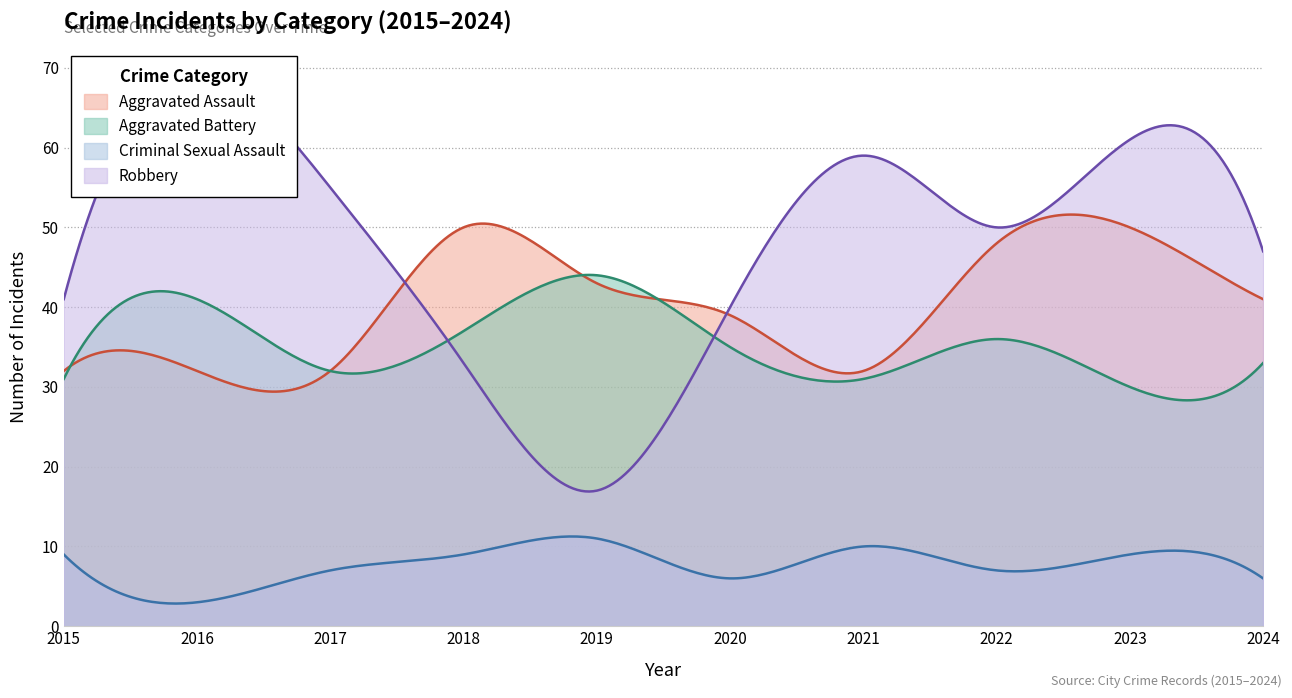

Reading left to right, transcribe all the data shown in this chart.

Aggravated Assault: 2015=32	2016=32	2017=32	2018=50	2019=43	2020=39	2021=32	2022=48	2023=50	2024=41
Aggravated Battery: 2015=31	2016=41	2017=32	2018=37	2019=44	2020=35	2021=31	2022=36	2023=30	2024=33
Criminal Sexual Assault: 2015=9	2016=3	2017=7	2018=9	2019=11	2020=6	2021=10	2022=7	2023=9	2024=6
Robbery: 2015=41	2016=69	2017=55	2018=33	2019=17	2020=40	2021=59	2022=50	2023=61	2024=47